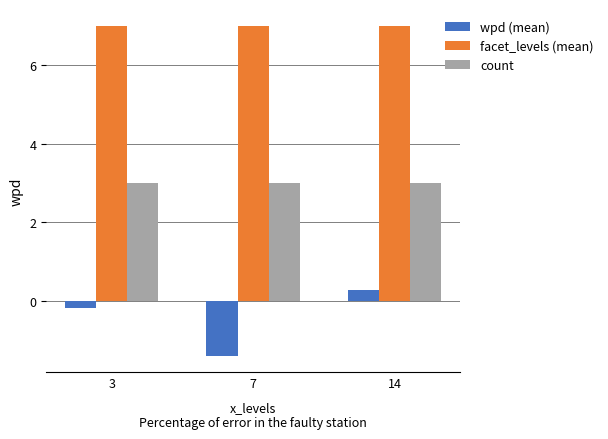

Reading left to right, what are all the values shown in this chart?

wpd (mean): 3=-0.2	7=-1.4	14=0.3
facet_levels (mean): 3=7.0	7=7.0	14=7.0
count: 3=3.0	7=3.0	14=3.0